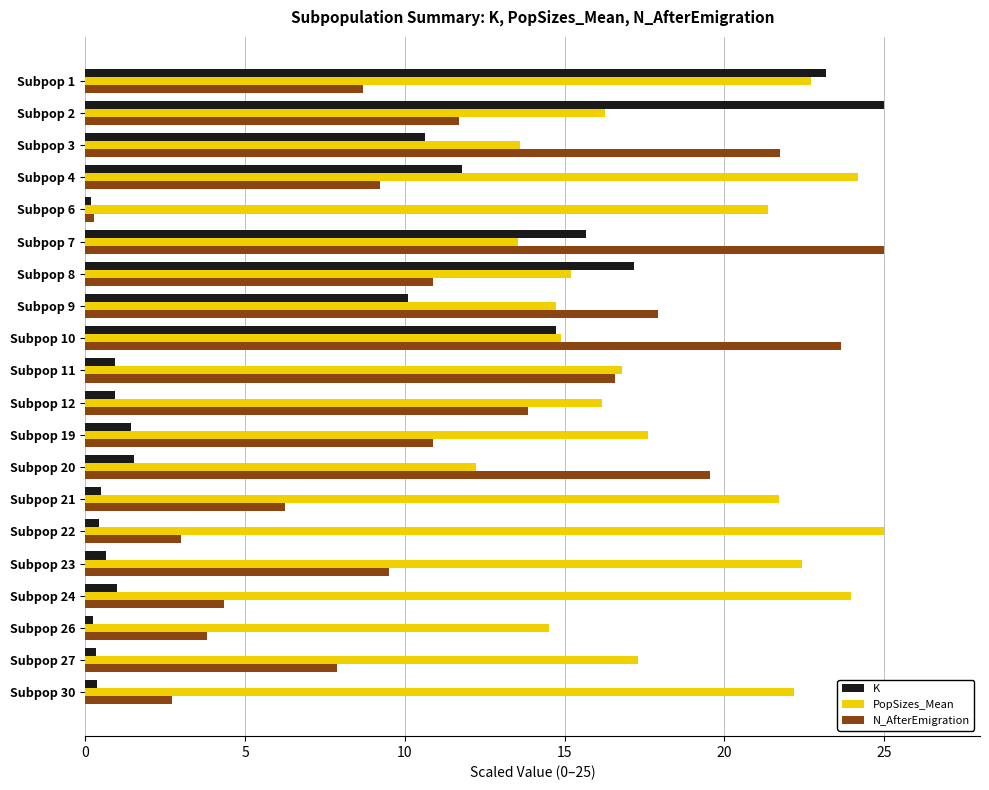

The value of K at Subpop 8 is 17.2. True or false?

True